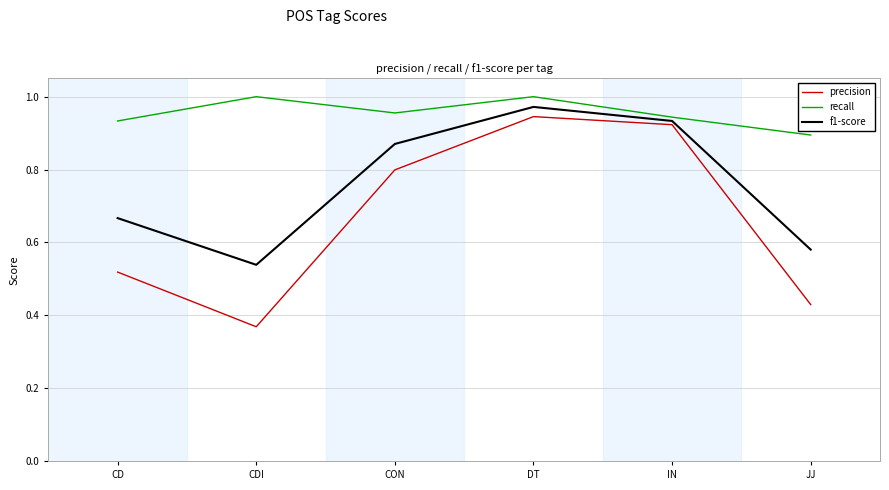

What position from the left is IN?

5